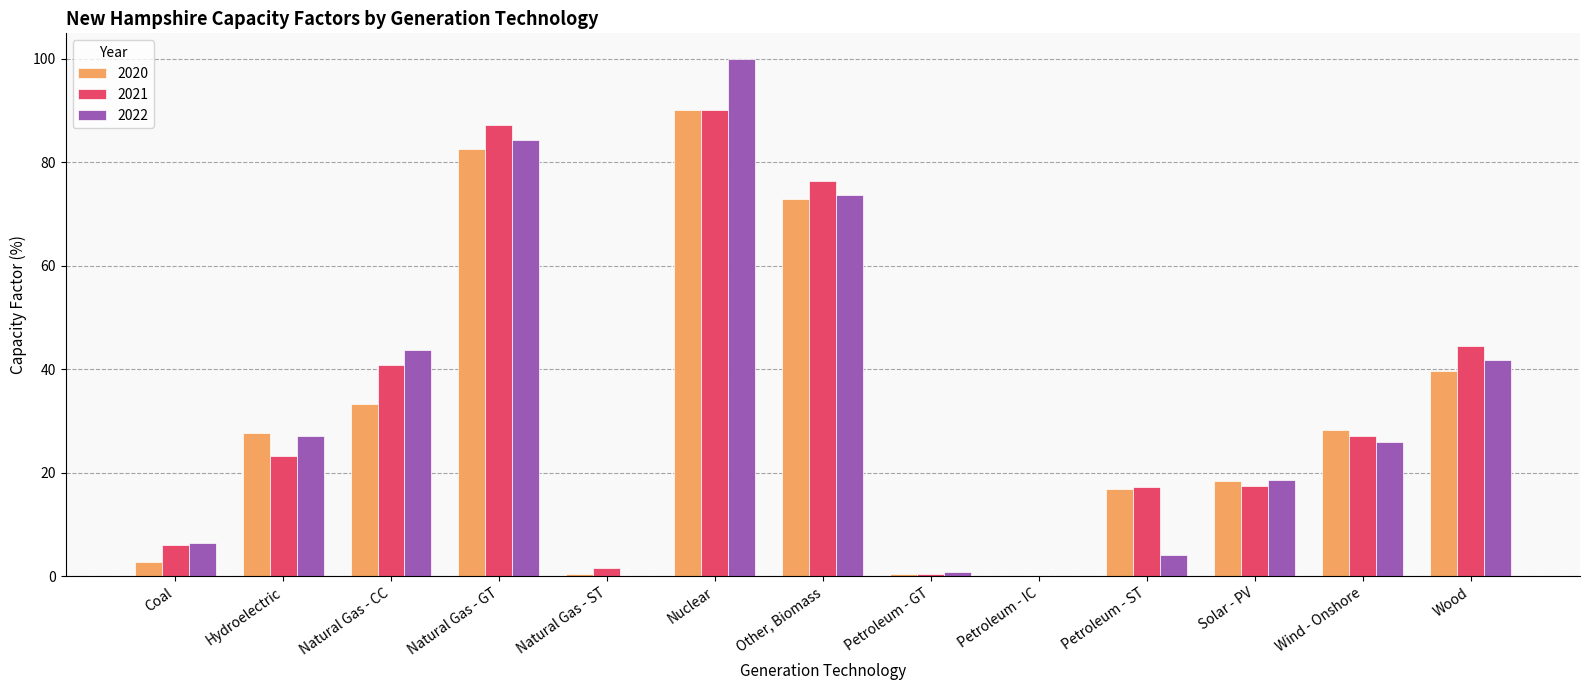

How many data points in 2021 are above 23?

7